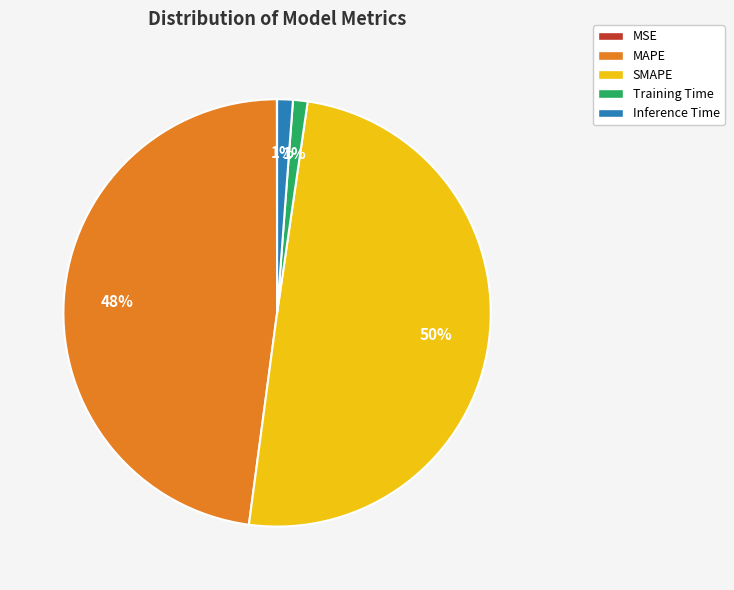

The SMAPE slice represents 57% of the pie. True or false?

False